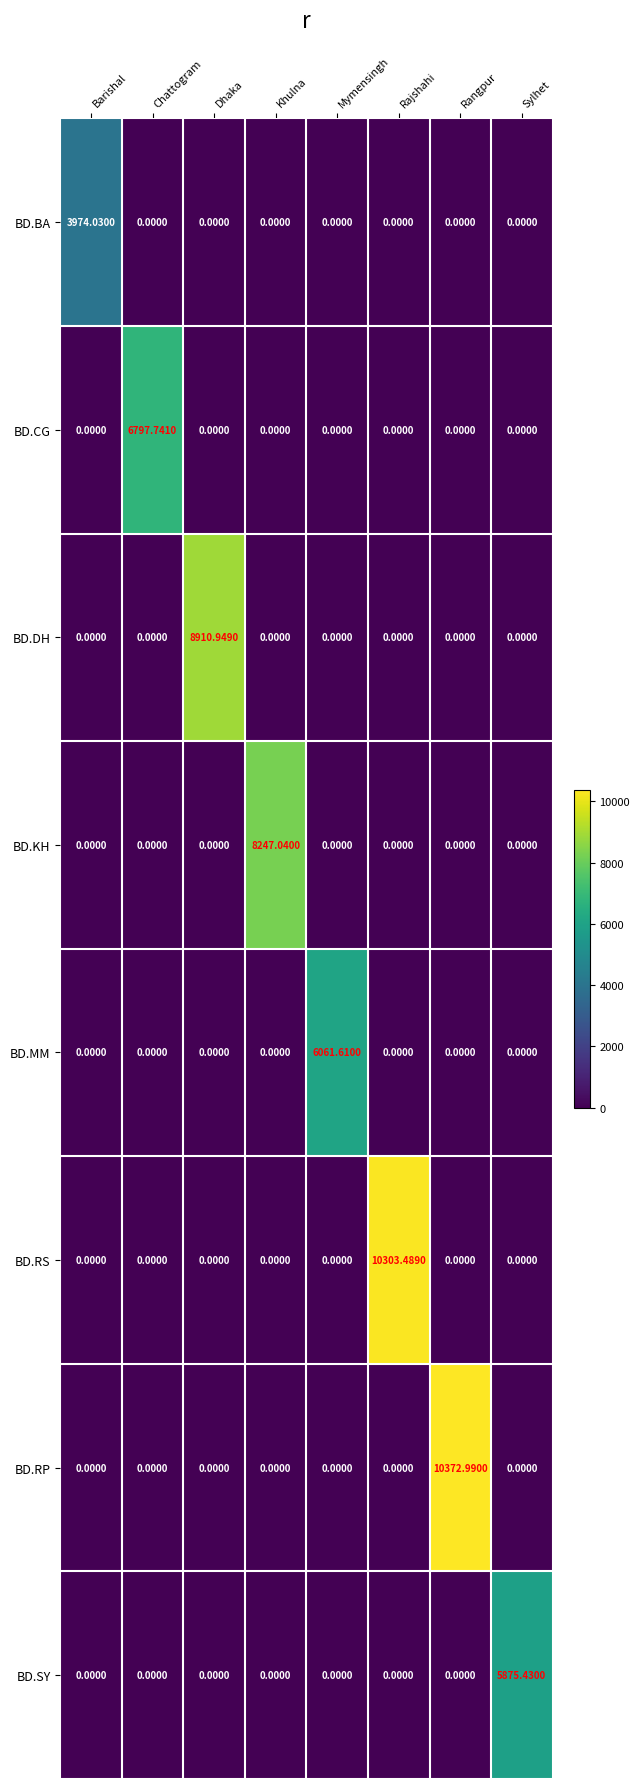

Rank the series by their maximum value, from highest to lowest.

BD.RP, BD.RS, BD.DH, BD.KH, BD.CG, BD.MM, BD.SY, BD.BA